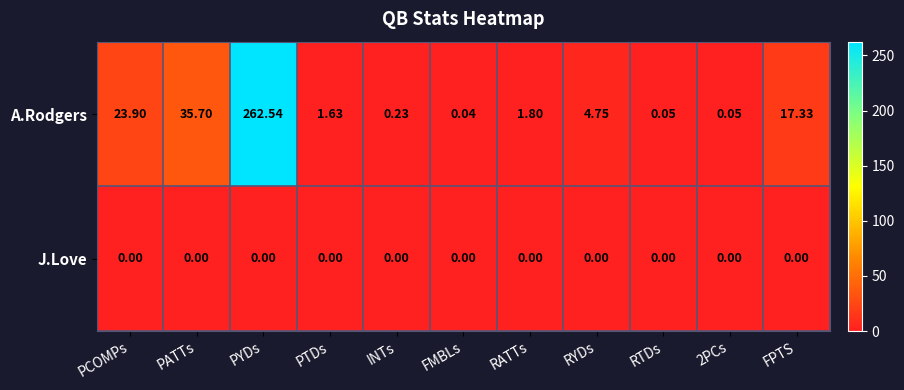

Which series changed the most between PYDs and RATTs?

A.Rodgers